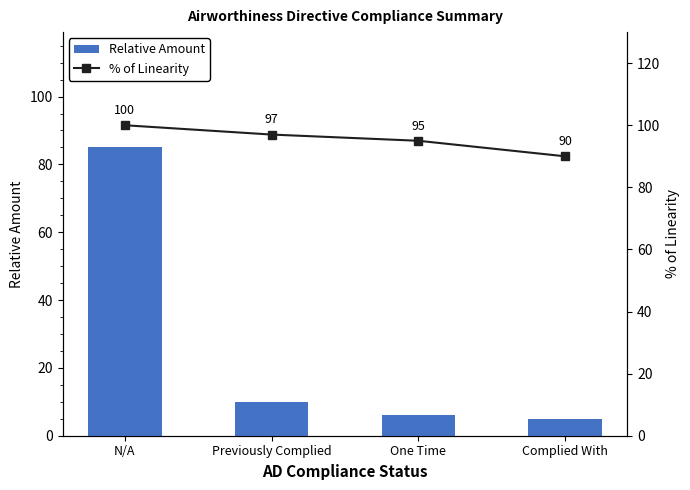

Where does the Relative Amount series first go above 10?

N/A